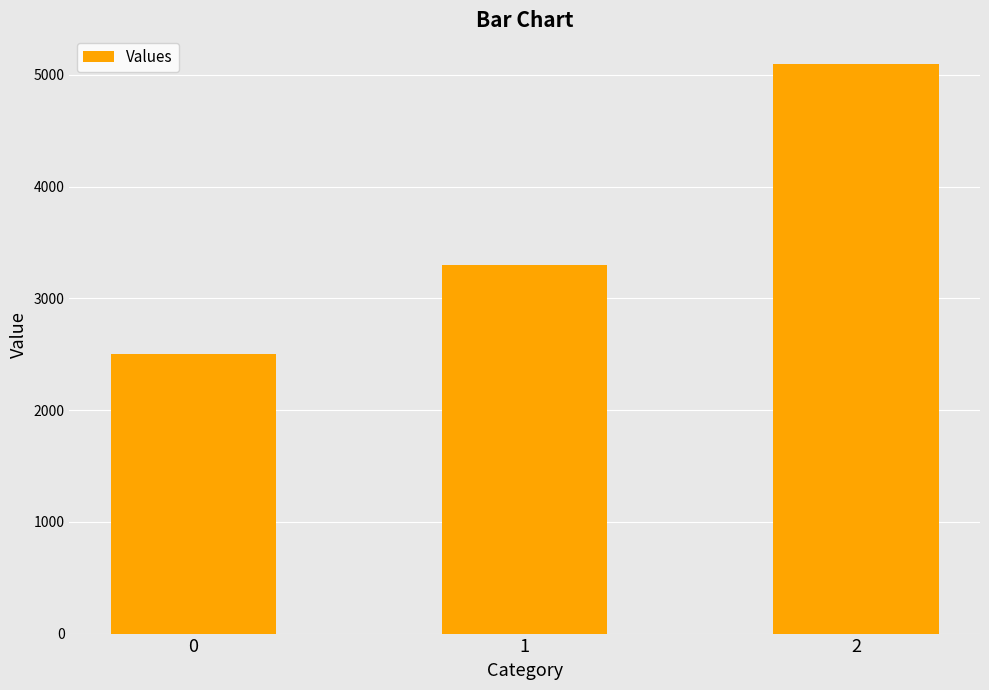

What is the smallest value displayed?

2500